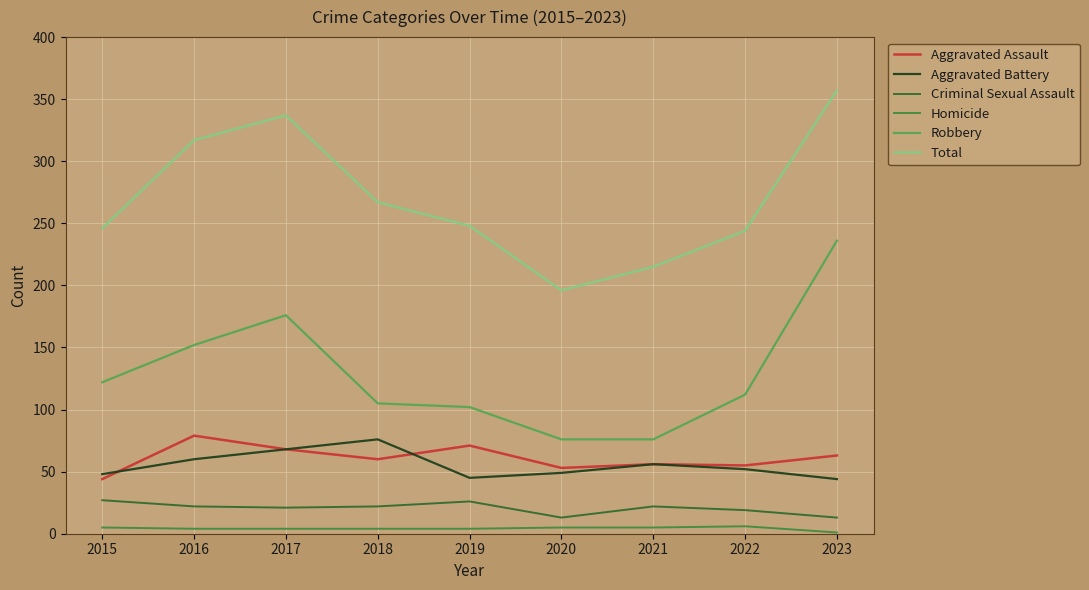

What is the total value across all series at 2023?

714